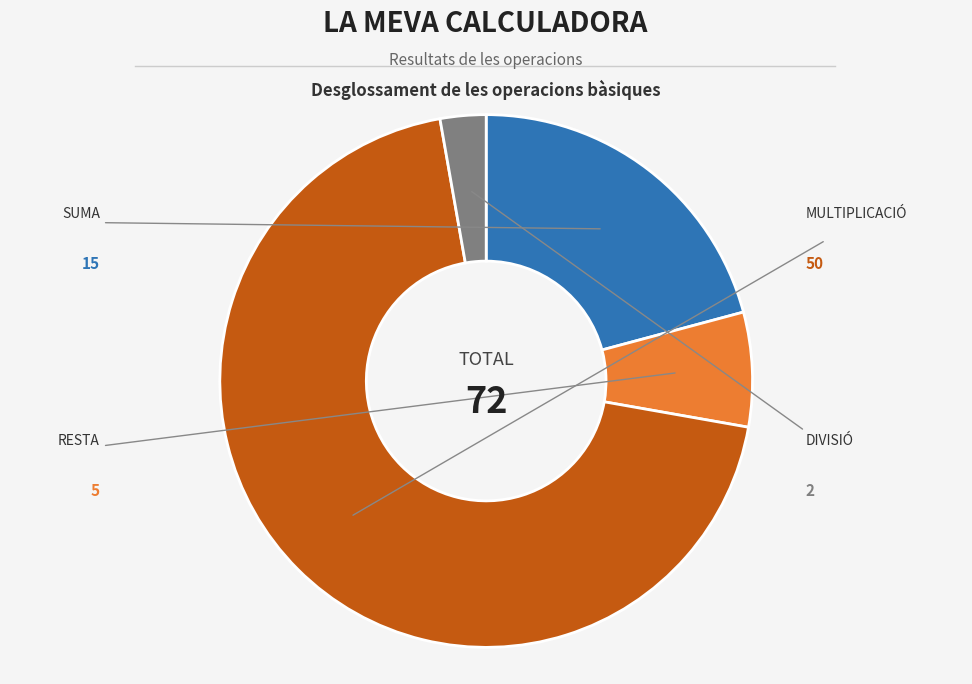

Which has a higher value, SUMA or RESTA?

SUMA